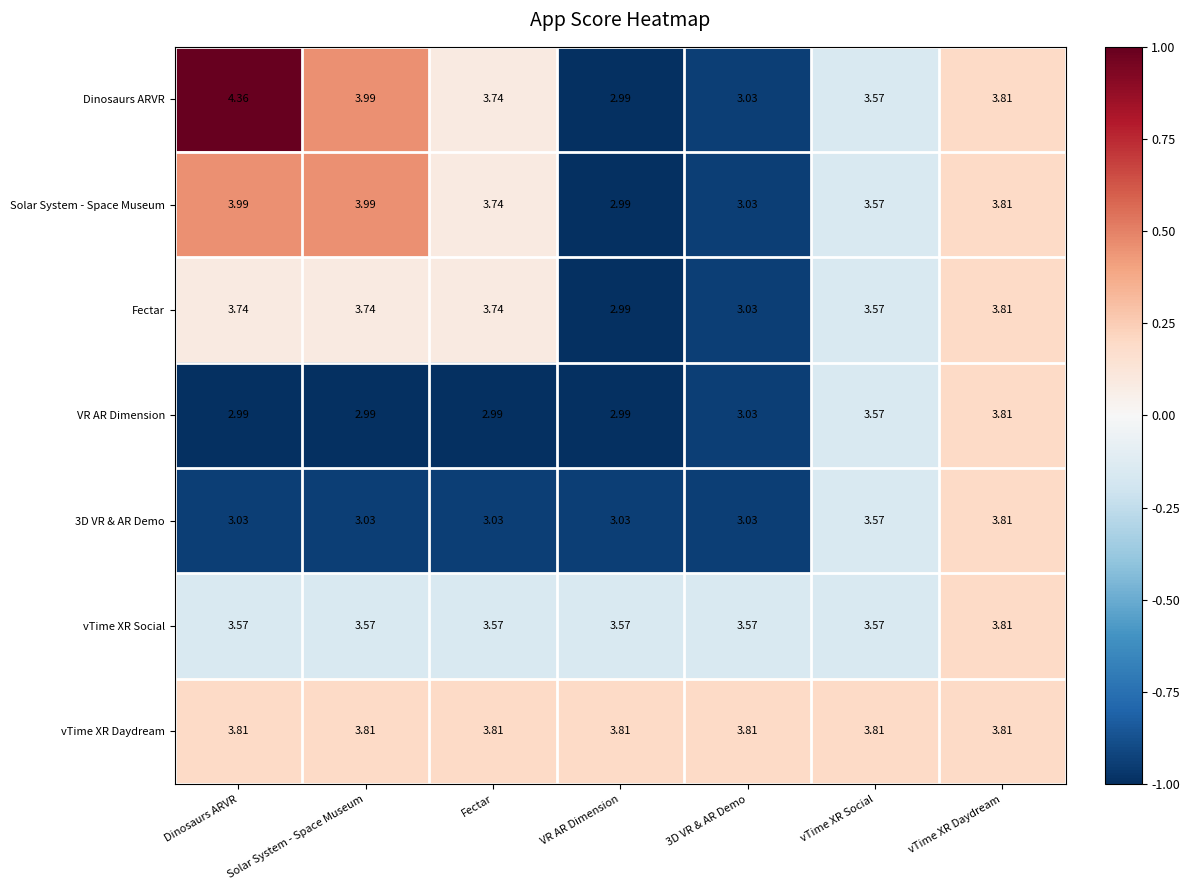

How many data points does each series have?

7